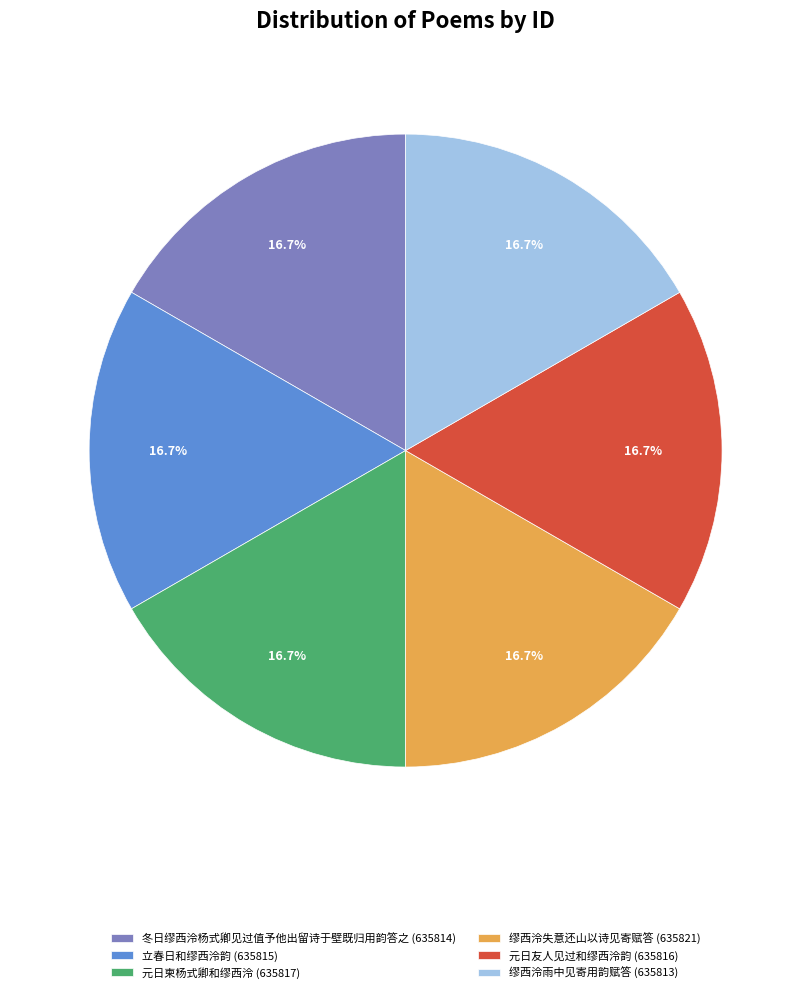

Is the sum of 元日柬杨式卿和缪西泠 and 冬日缪西泠杨式卿见过值予他出留诗于壁既归用韵答之 greater than half?

No